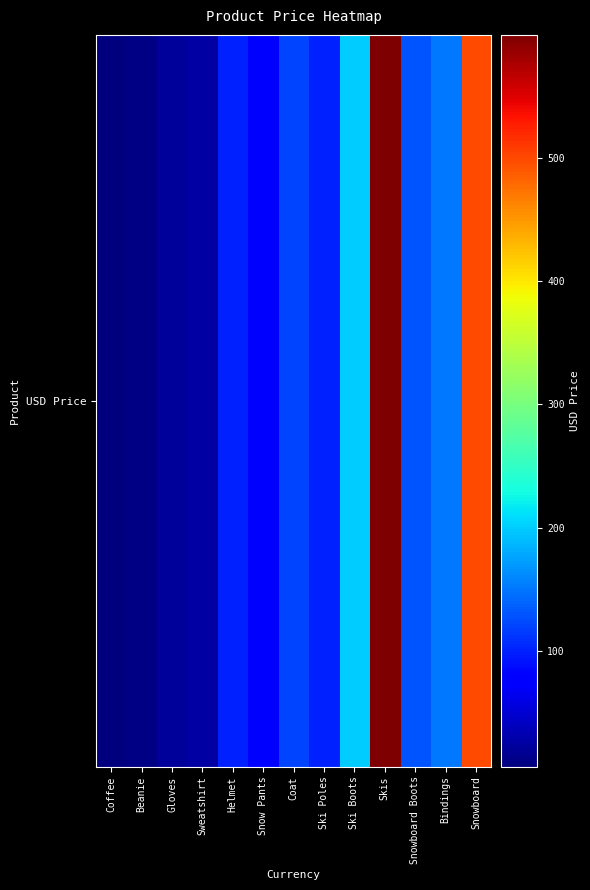

What is the ratio of the value at Snowboard to the value at Beanie?

50.0